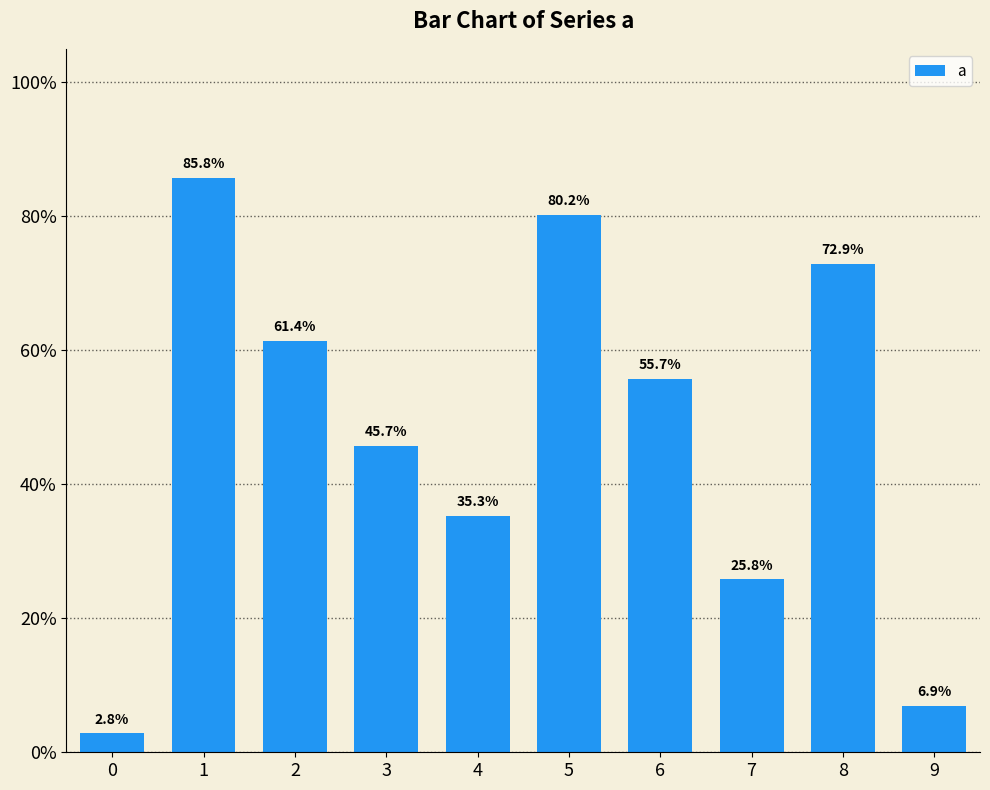

What is the change in value from 0 to 1?

+0.8